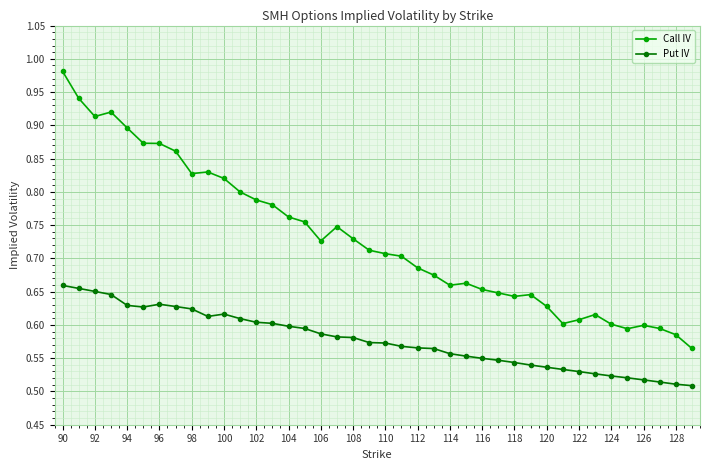

What is the sum of all Put IV values?

23.1